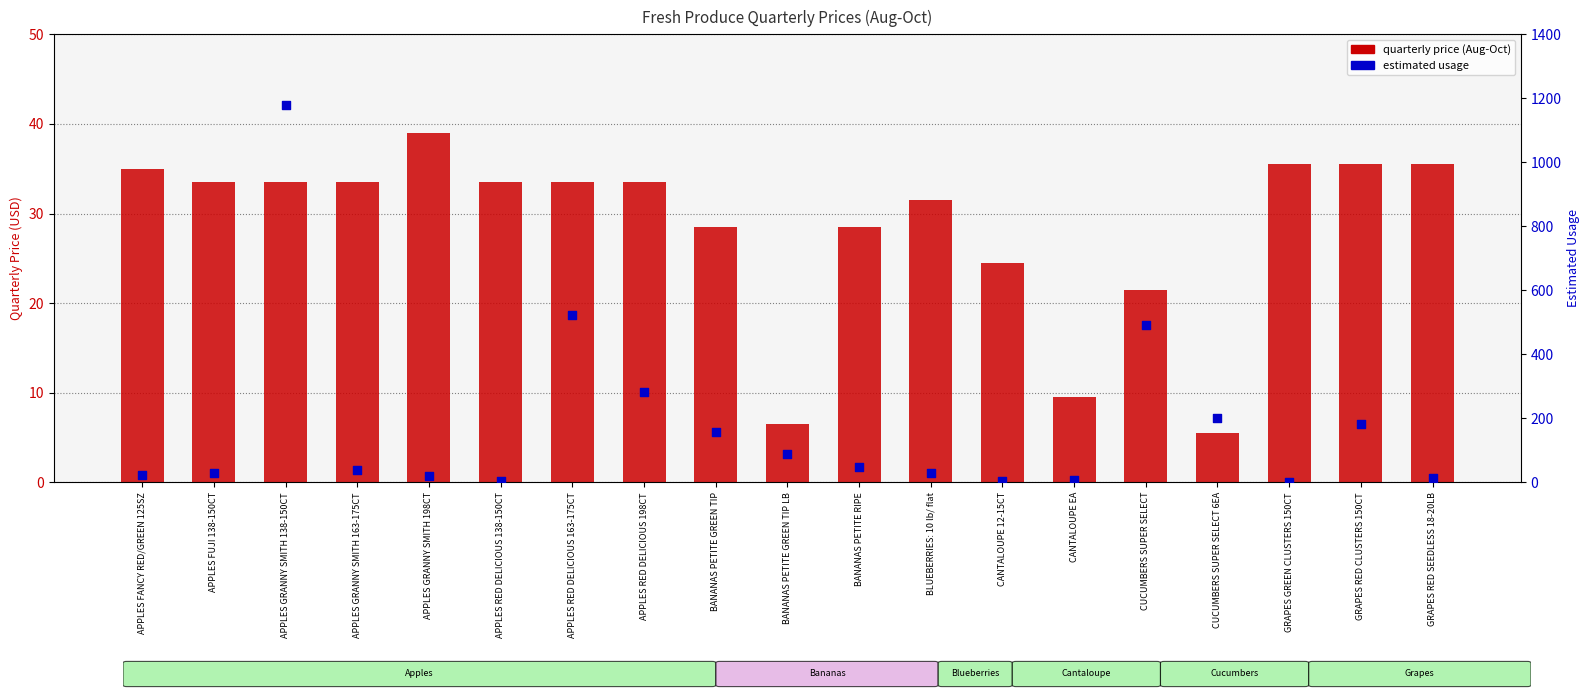

What are all the series names shown in the legend?

quarterly price (Aug-Oct), estimated usage